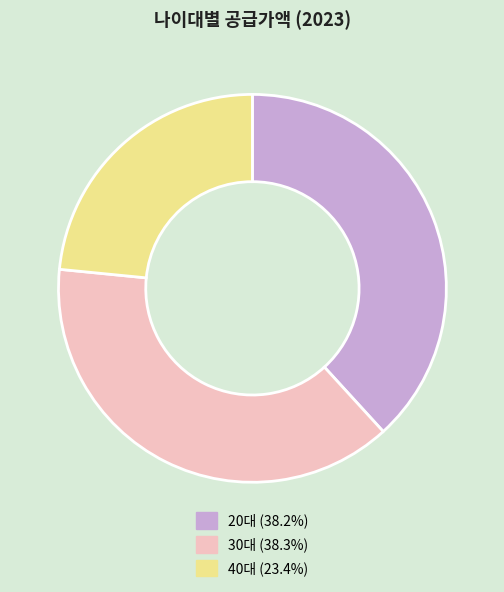

Is the sum of 20대 and 40대 greater than half?

Yes